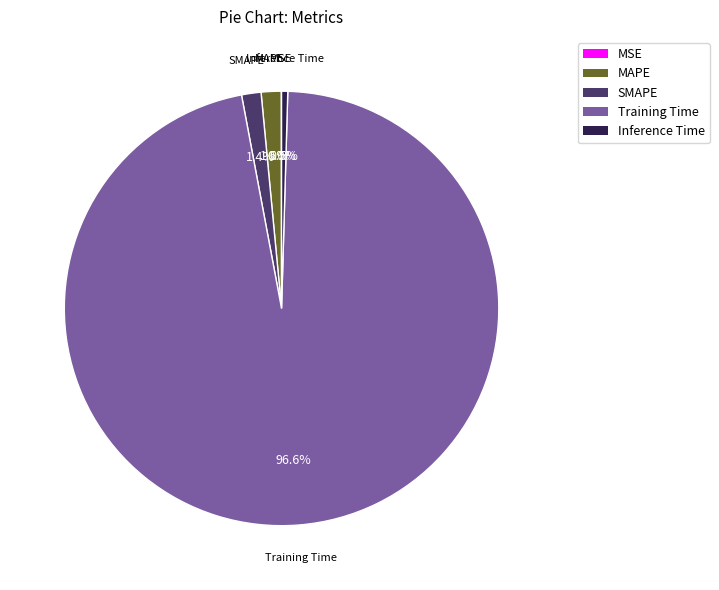

What is the largest slice in the pie chart?

Training Time